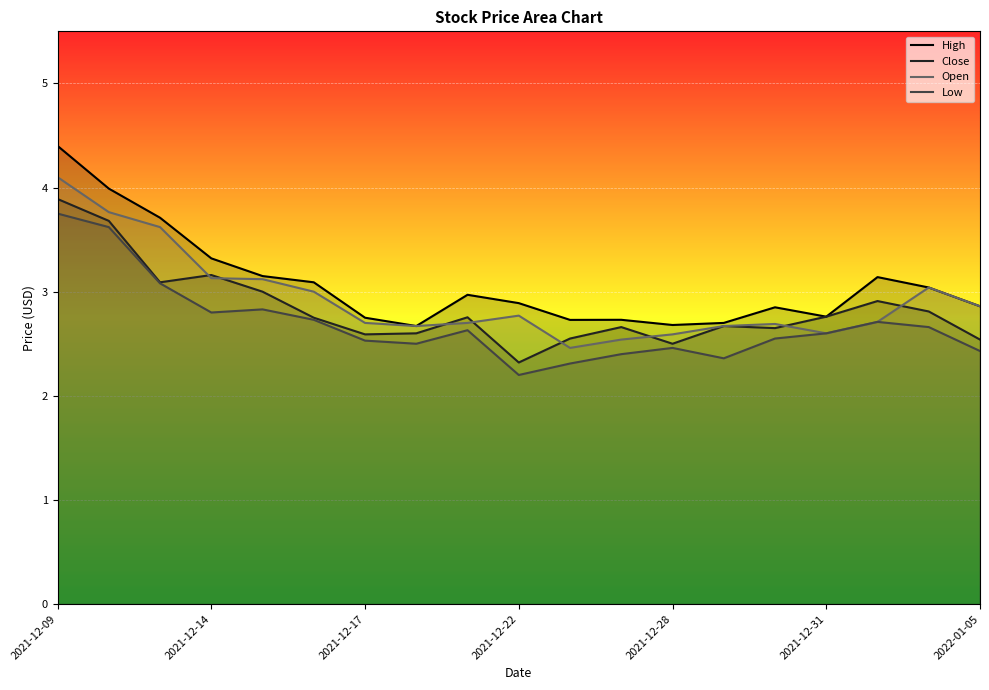

True or false: Close has a value of 4.3 at 2022-01-05.

False